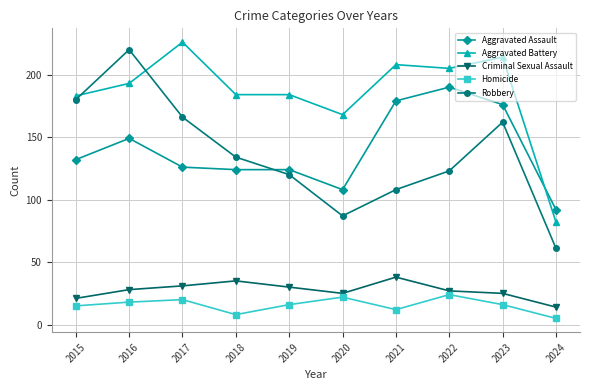

Reading left to right, transcribe all the data shown in this chart.

Aggravated Assault: 132	149	126	124	124	108	179	190	176	92
Aggravated Battery: 183	193	226	184	184	168	208	205	214	82
Criminal Sexual Assault: 21	28	31	35	30	25	38	27	25	14
Homicide: 15	18	20	8	16	22	12	24	16	5
Robbery: 180	220	166	134	120	87	108	123	162	61